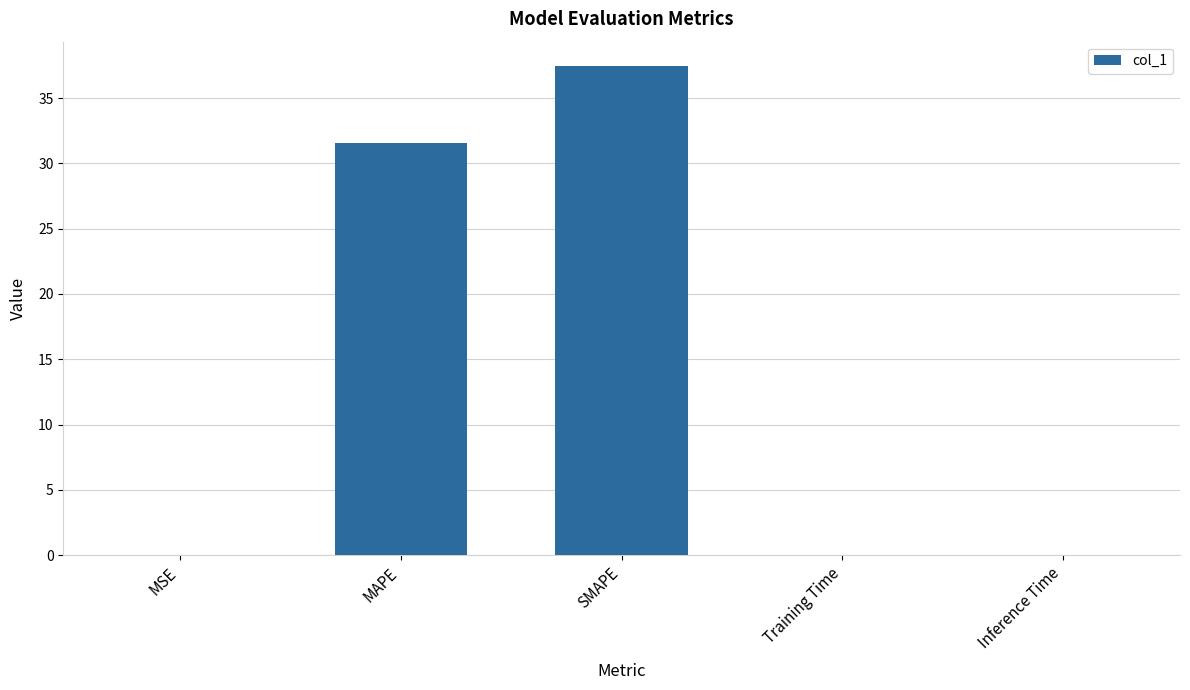

What is the sum of all values?

69.0